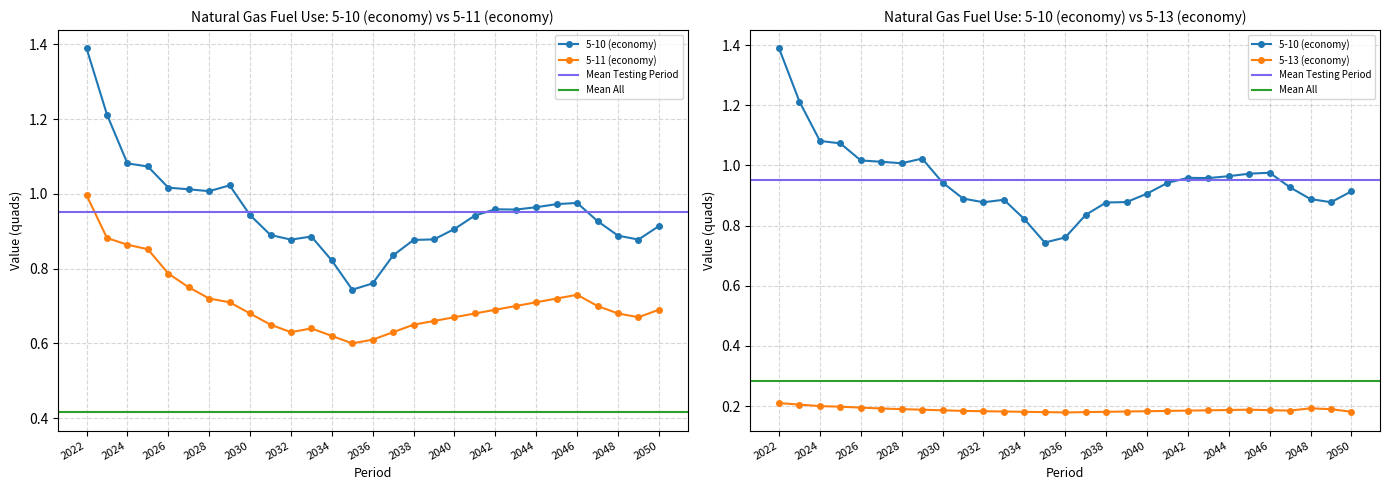

Which series changed the most between 2038 and 2046?

5-10 (economy)